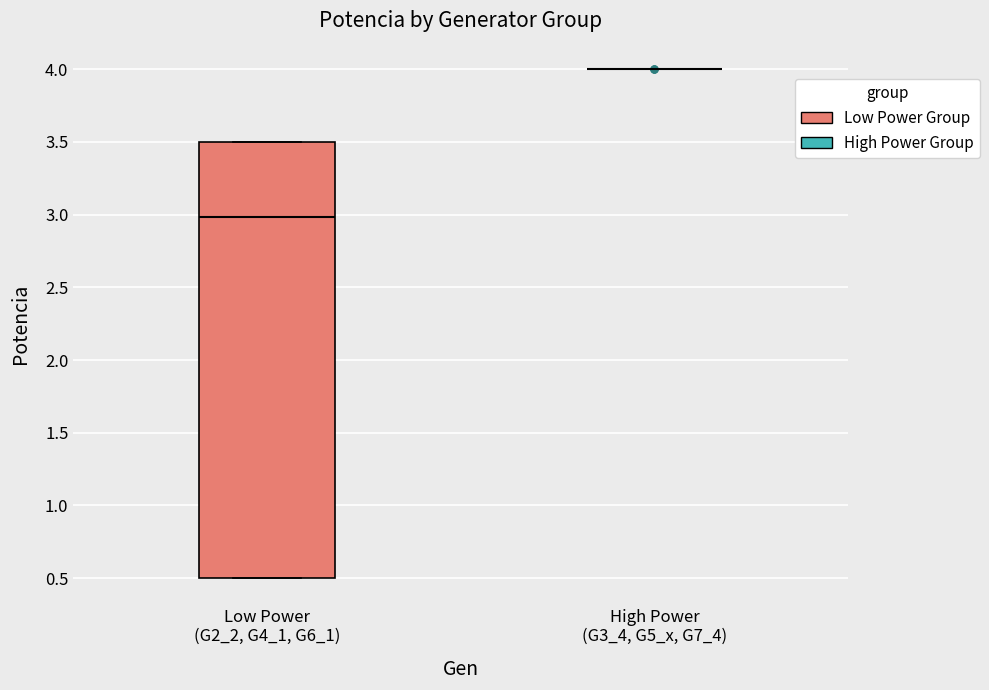

Reading left to right, read every box against the y-axis: the position of its median line, the range the box covers, and the ends of its whiskers. The values are not printed on the chart, so give them approximately, as read against the axis.

Low Power (G2_2, G4_1, G6_1): median 3.0, box 0.5 to 3.5, whiskers 0.5 to 3.5
High Power (G3_4, G5_x, G7_4): box collapsed to a line at 4.0, whiskers 4.0 to 4.0